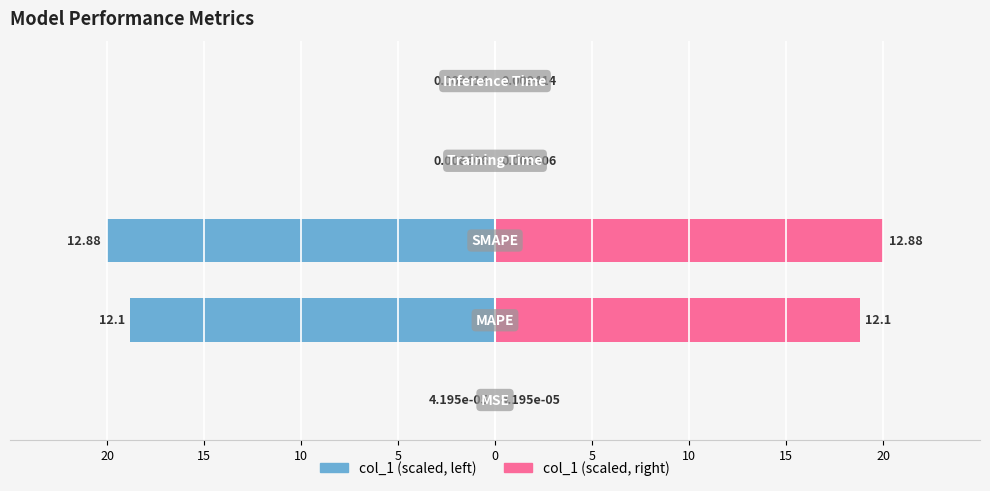

Count the number of categories in the chart.

5